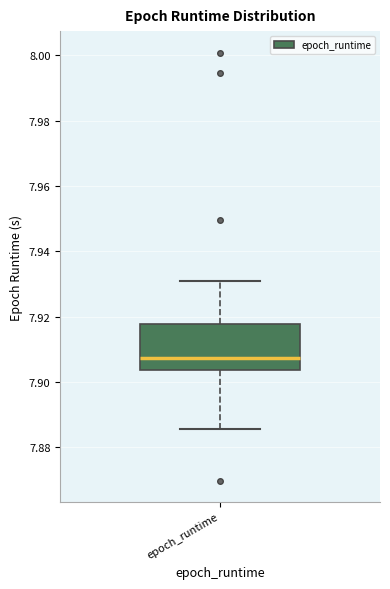

Where is the lower edge of the box for epoch_runtime on the y-axis? The values are not printed on the chart, so give them approximately, as read against the axis.

7.904